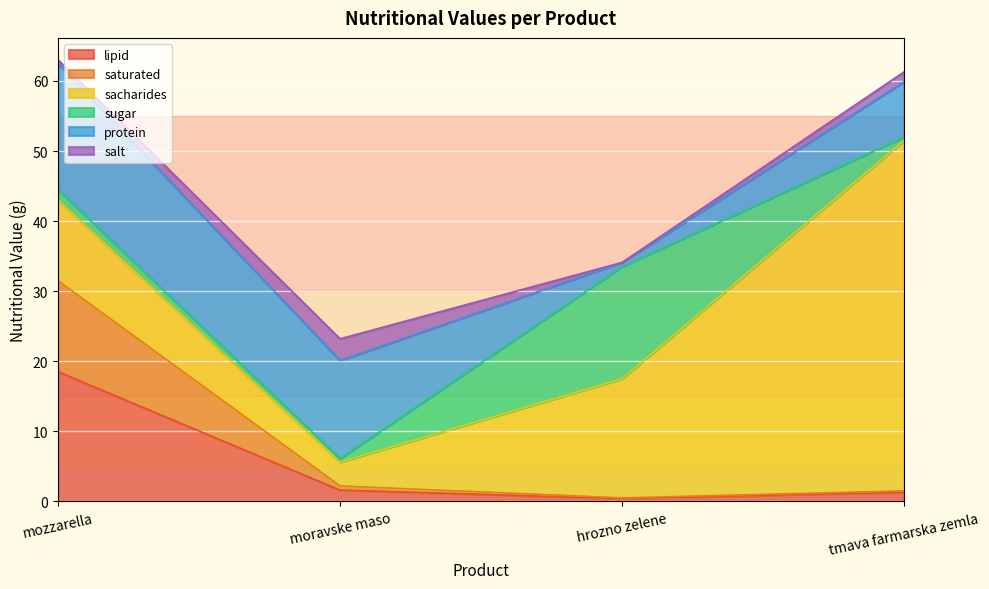

The sugar series shows 2.0 at mozzarella. True or false?

False